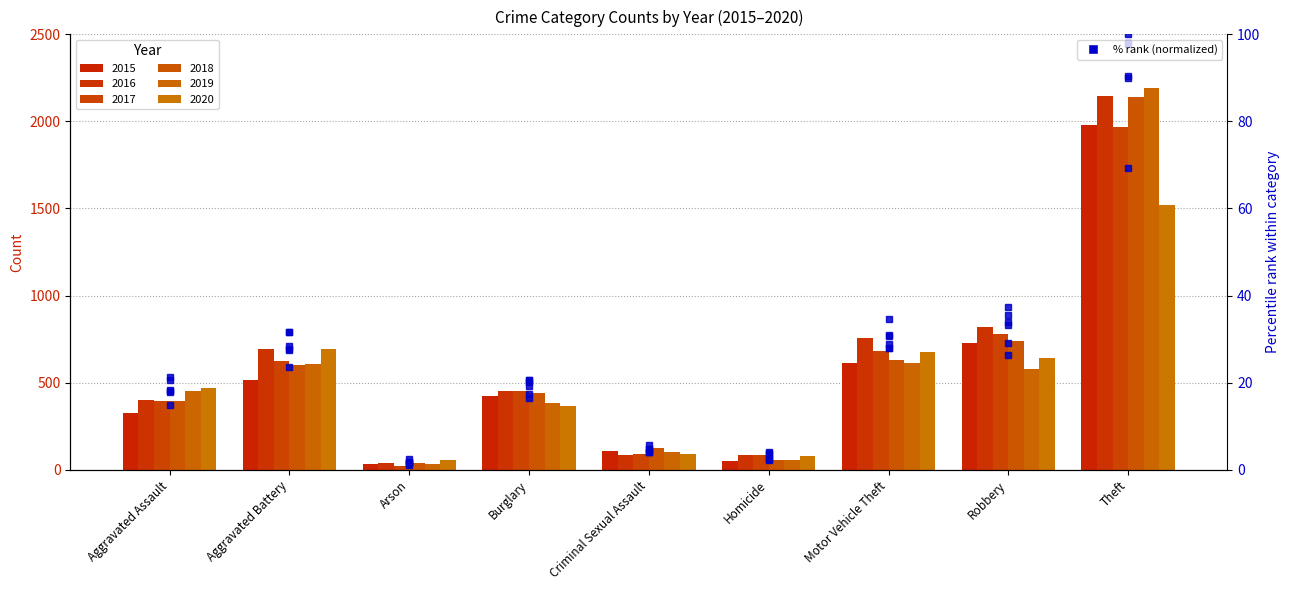

How many bars are there in total?

54